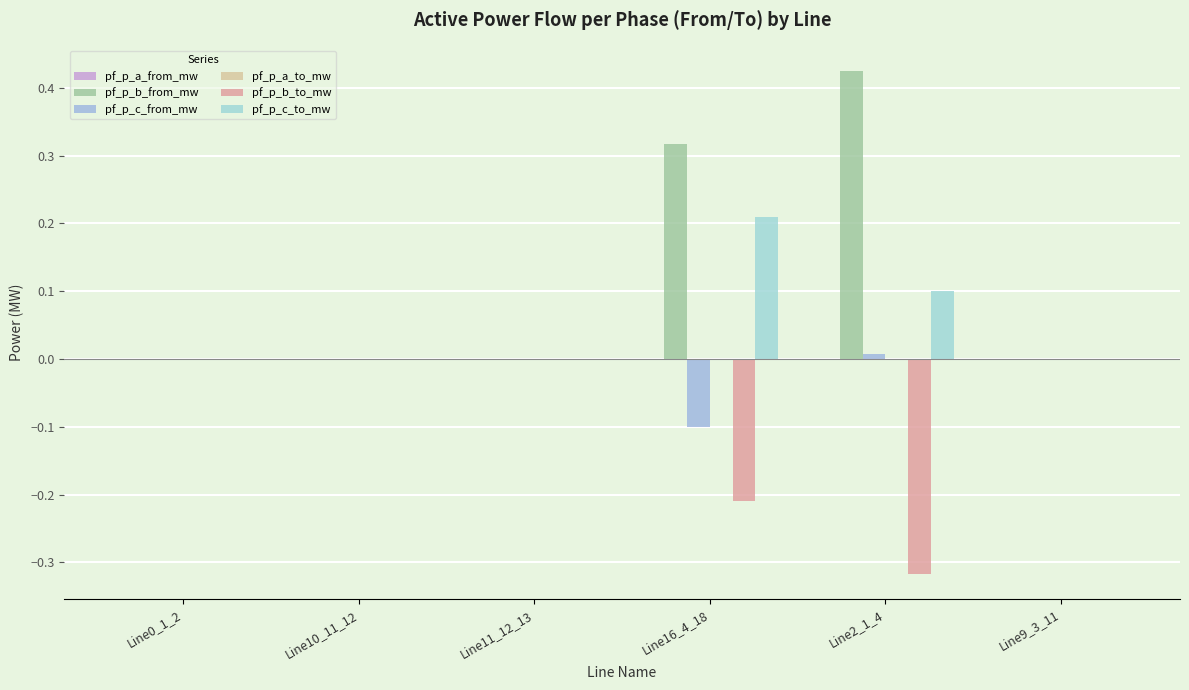

What position from the right is Line9_3_11?

1